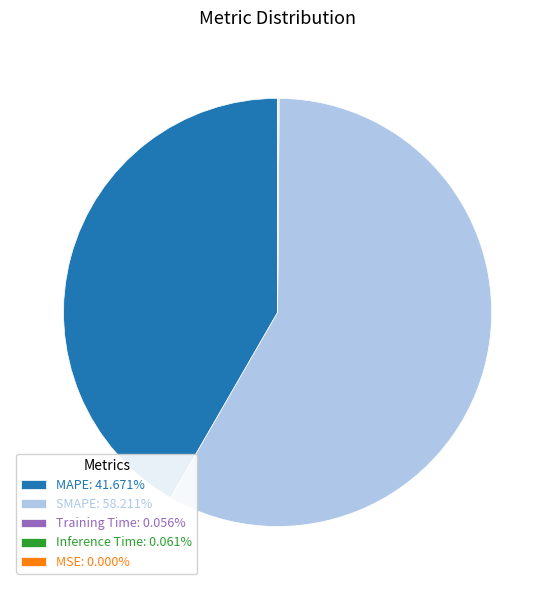

Does SMAPE: 58.211% represent more than half of the total?

Yes